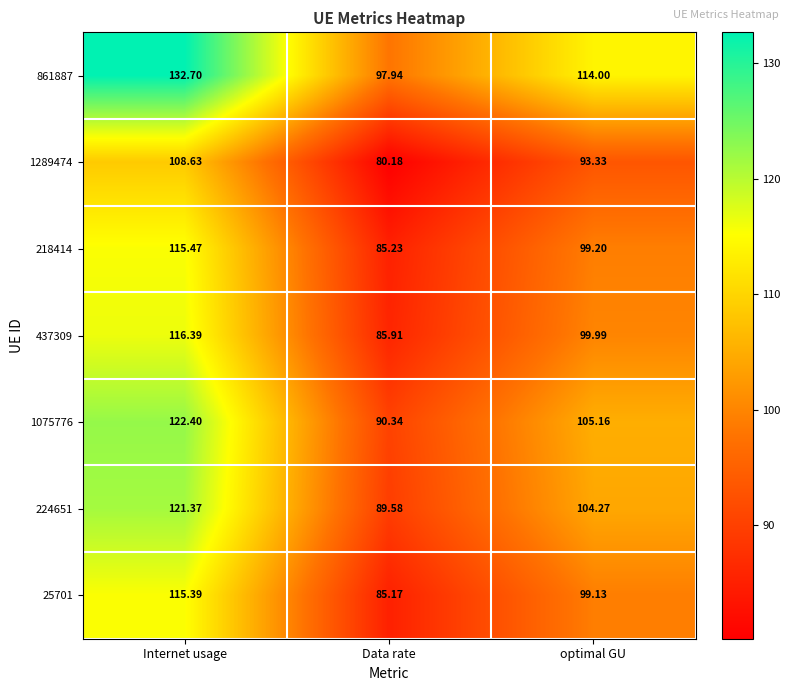

What is the difference between the highest and lowest values at Data rate?

17.8